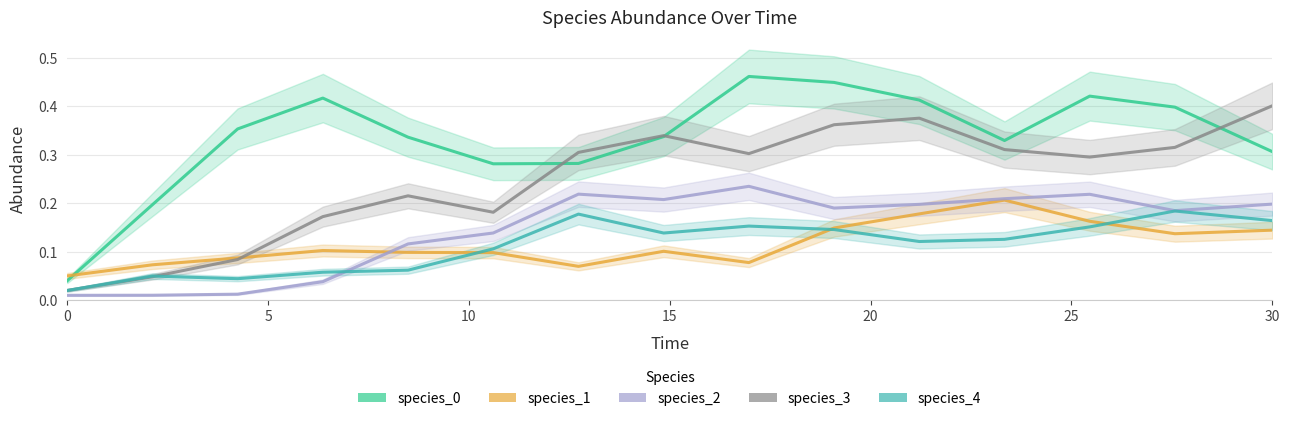

What is the value of the species_0 point at the 4th from the left?

0.4